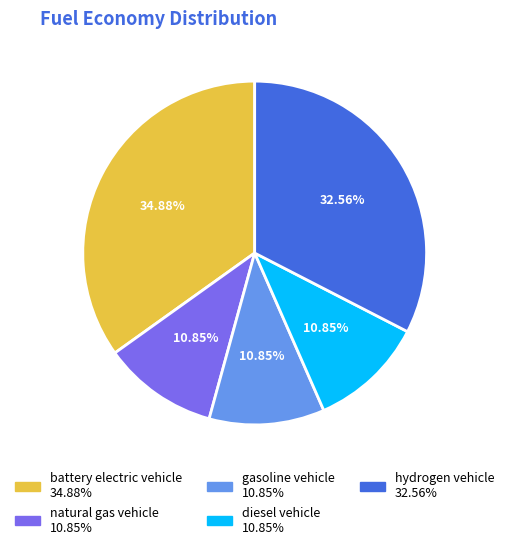

What is the largest slice in the pie chart?

battery electric vehicle